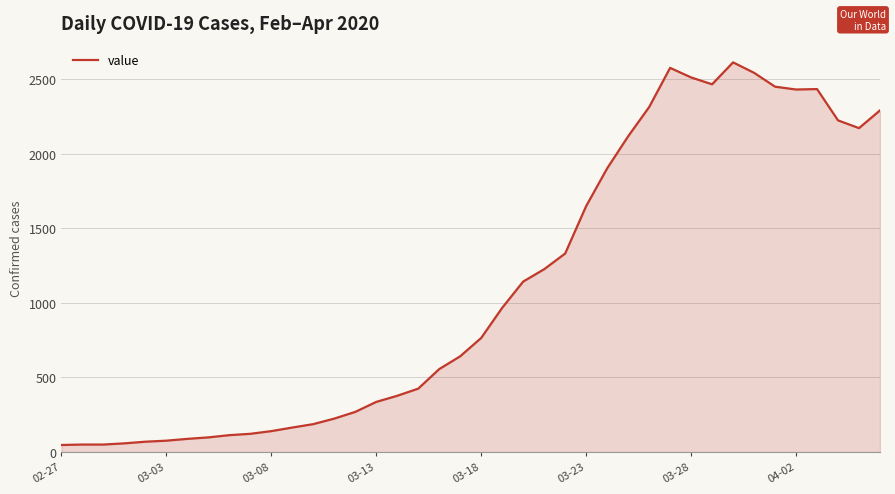

How many categories are shown in the chart?

40